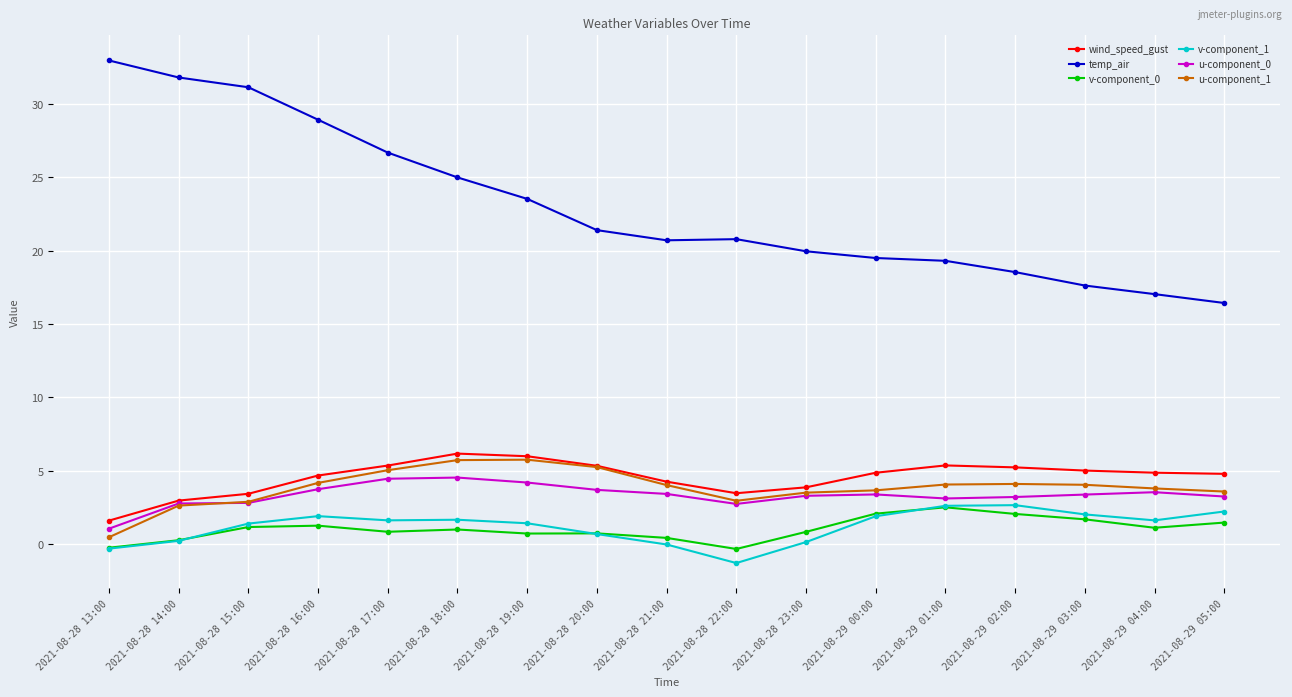

What is the sum of the temp_air values at 2021-08-28 19:00 and 2021-08-28 21:00?

44.2